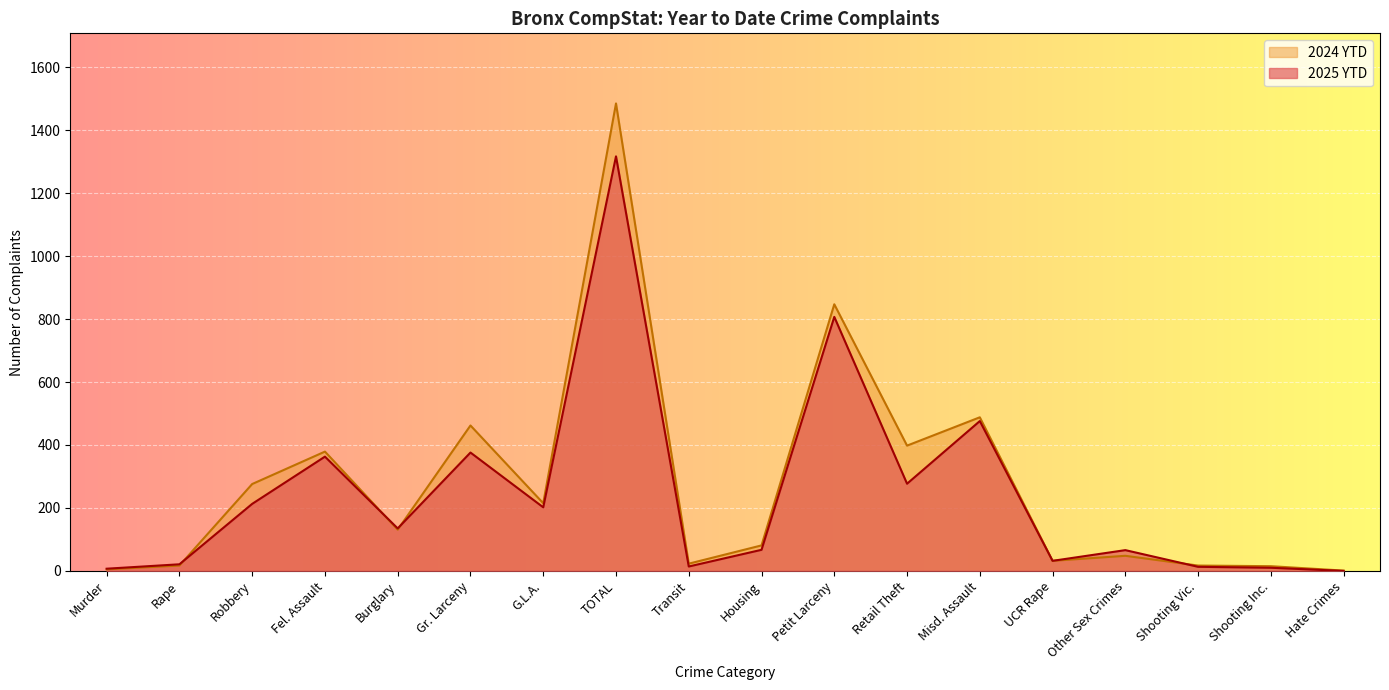

What is the sum of all 2025 YTD values?

4396